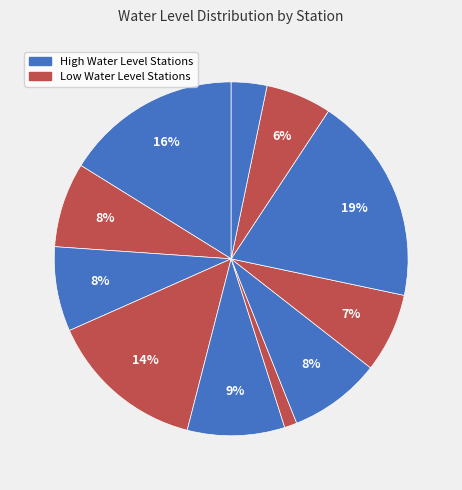

Count the number of slices in the pie.

11